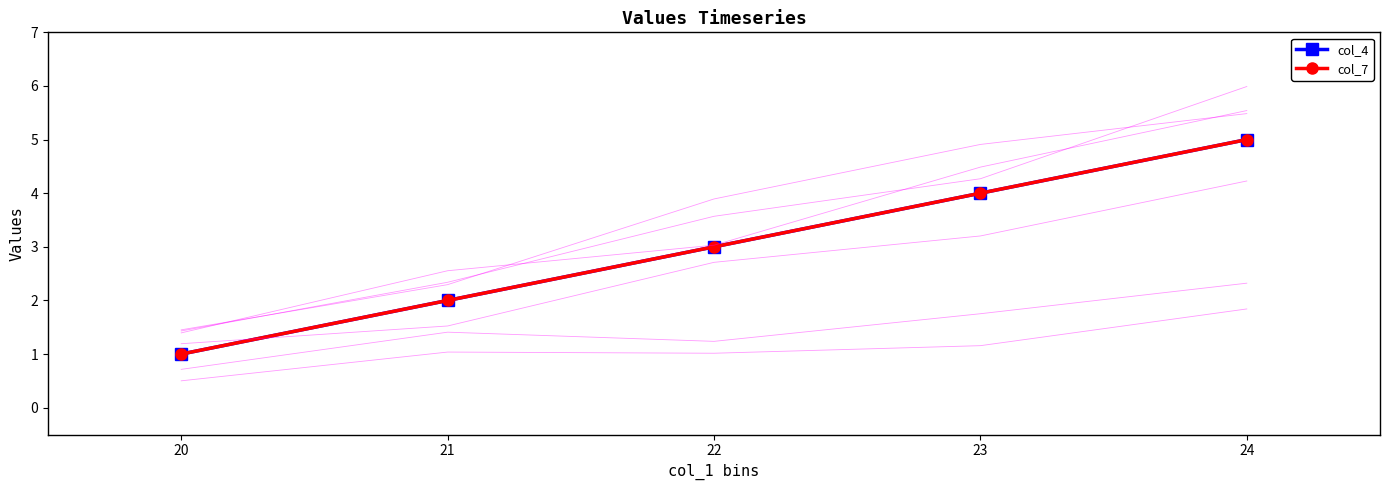

Reading right to left, transcribe all the data shown in this chart.

col_4: 5	4	3	2	1
col_7: 5	4	3	2	1